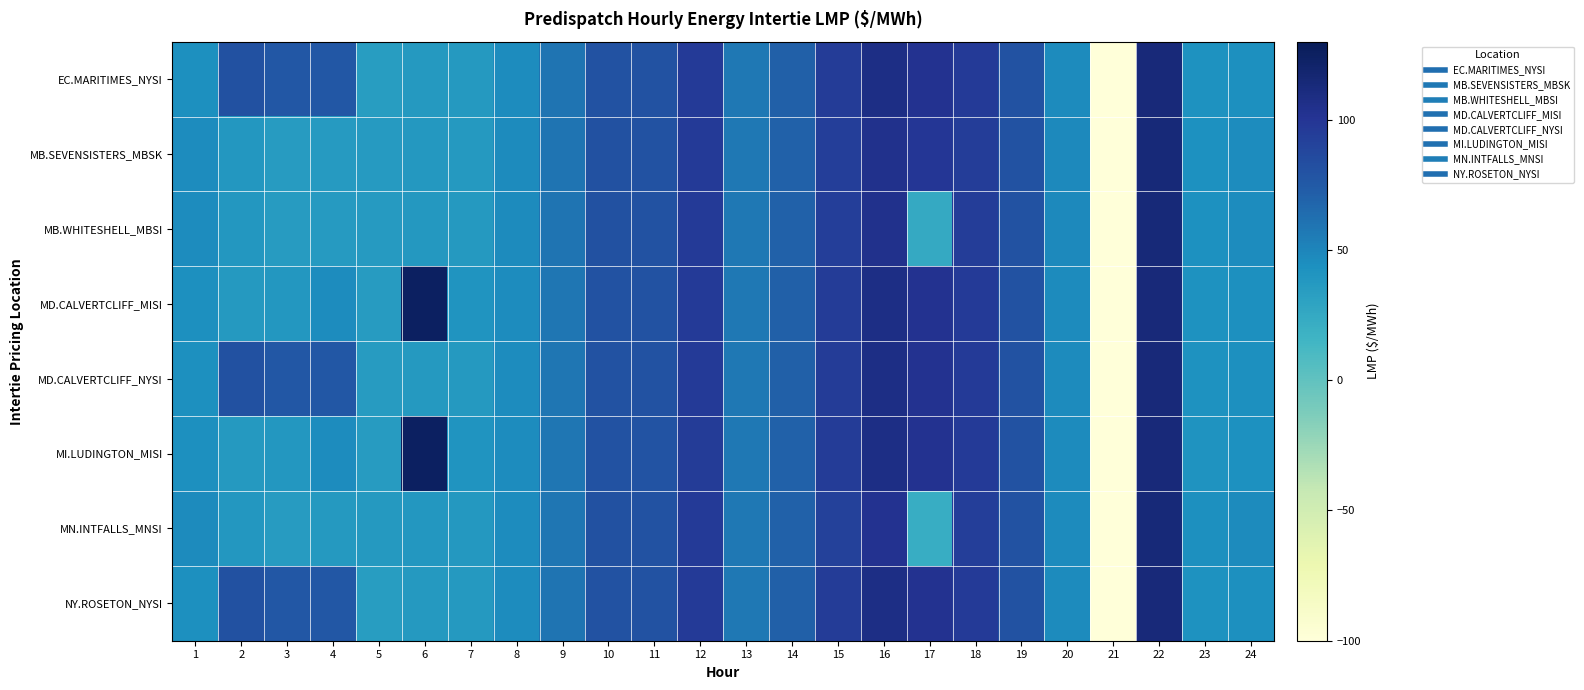

Rank the series at 22 from highest to lowest value.

MN.INTFALLS_MNSI, MB.WHITESHELL_MBSI, MB.SEVENSISTERS_MBSK, MD.CALVERTCLIFF_MISI, MD.CALVERTCLIFF_NYSI, MI.LUDINGTON_MISI, EC.MARITIMES_NYSI, NY.ROSETON_NYSI